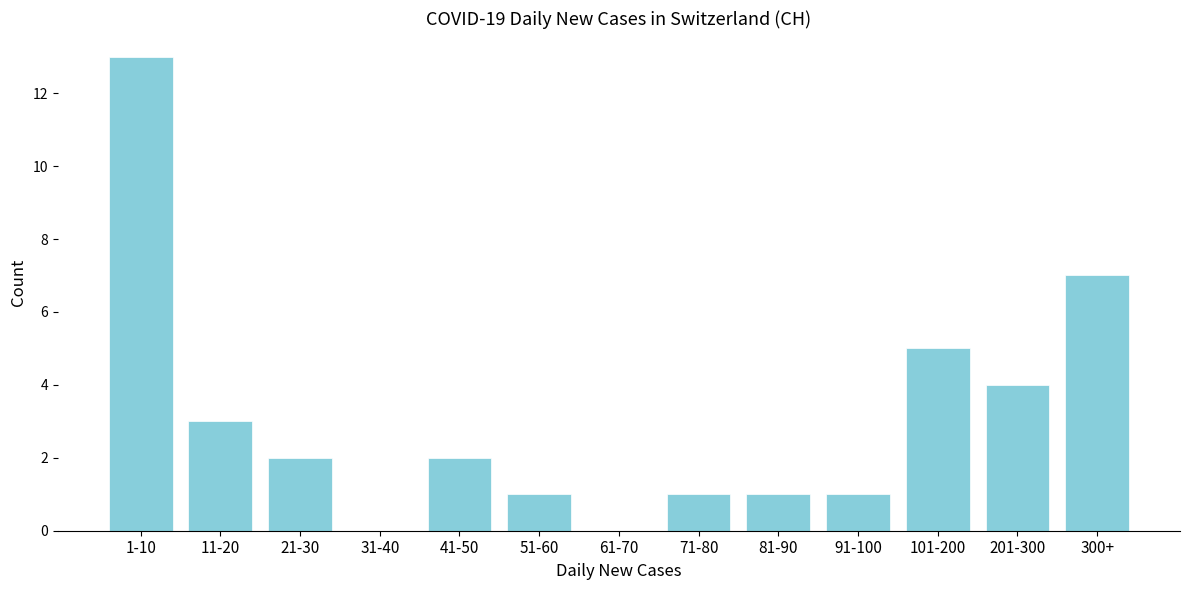

Reading right to left, list all the values displayed in this chart.

300+=7	201-300=4	101-200=5	91-100=1	81-90=1	71-80=1	61-70=0	51-60=1	41-50=2	31-40=0	21-30=2	11-20=3	1-10=13